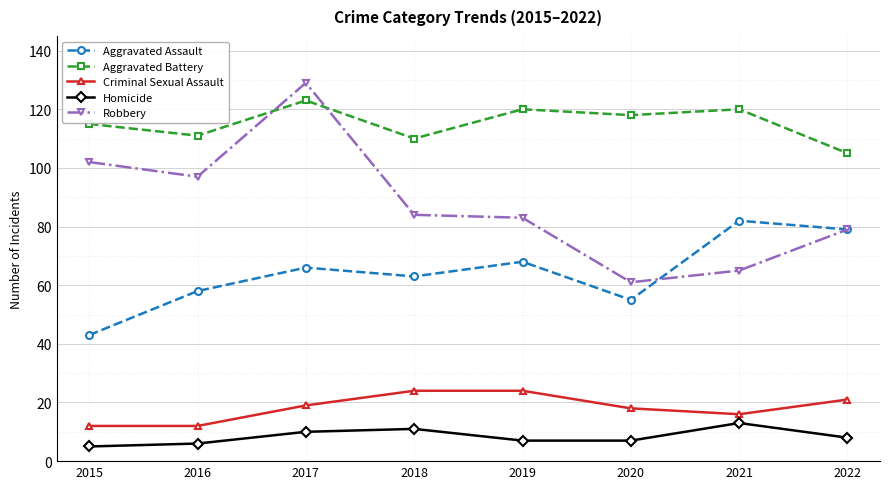

Rank the series at 2018 from highest to lowest value.

Aggravated Battery, Robbery, Aggravated Assault, Criminal Sexual Assault, Homicide